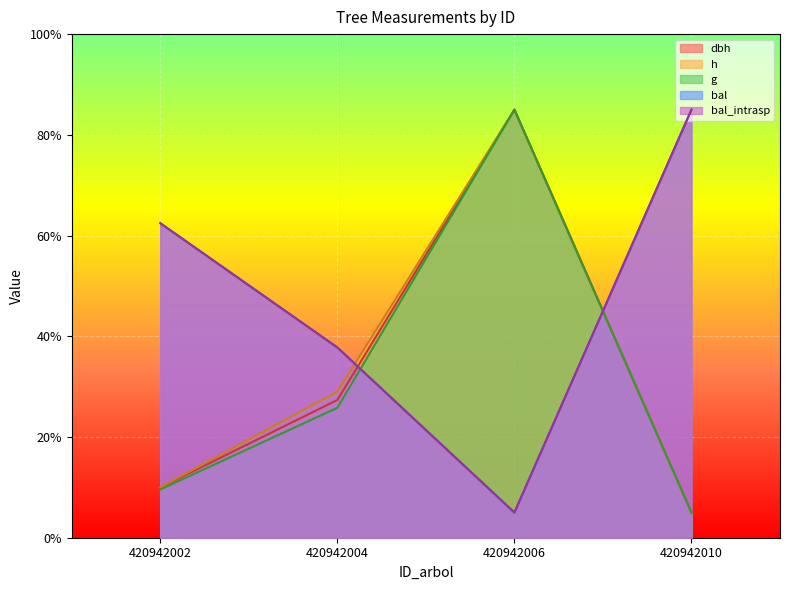

What are all the series names shown in the legend?

dbh, h, g, bal, bal_intrasp